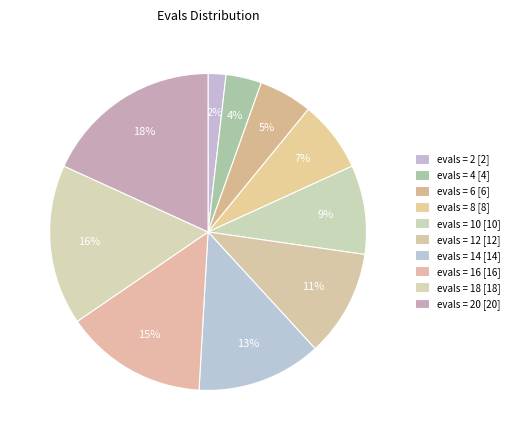

How many slices are in this pie chart?

10